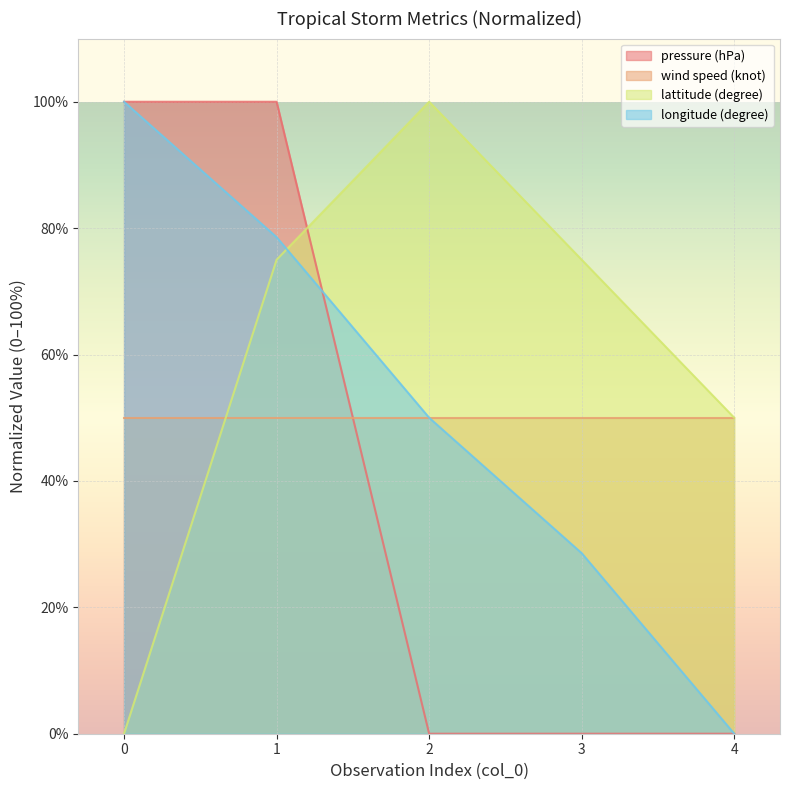

What is the maximum value for wind speed (knot)?

50.0